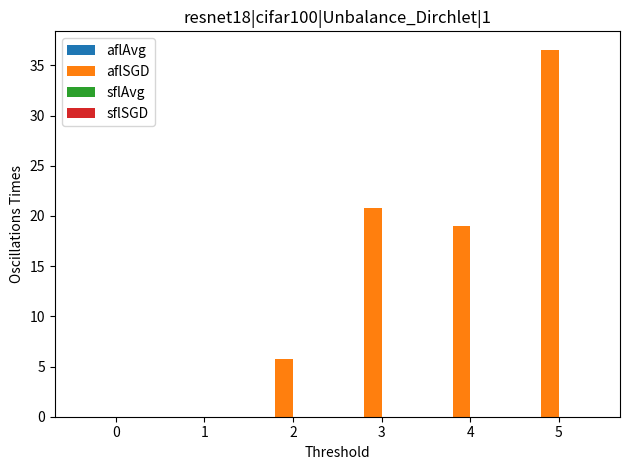

Reading left to right, list all the values displayed in this chart.

0=0.0	1=0.0	2=5.8	3=20.8	4=19.0	5=36.6